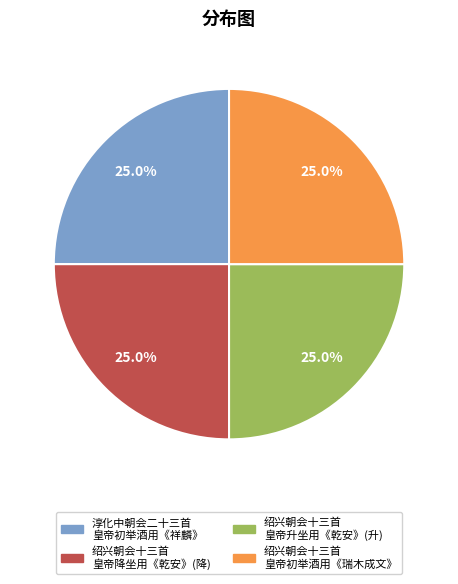

Combined, what portion of the pie is 绍兴朝会十三首 皇帝降坐用《乾安》(降) and 淳化中朝会二十三首 皇帝初举酒用《祥麟》?

50.0%